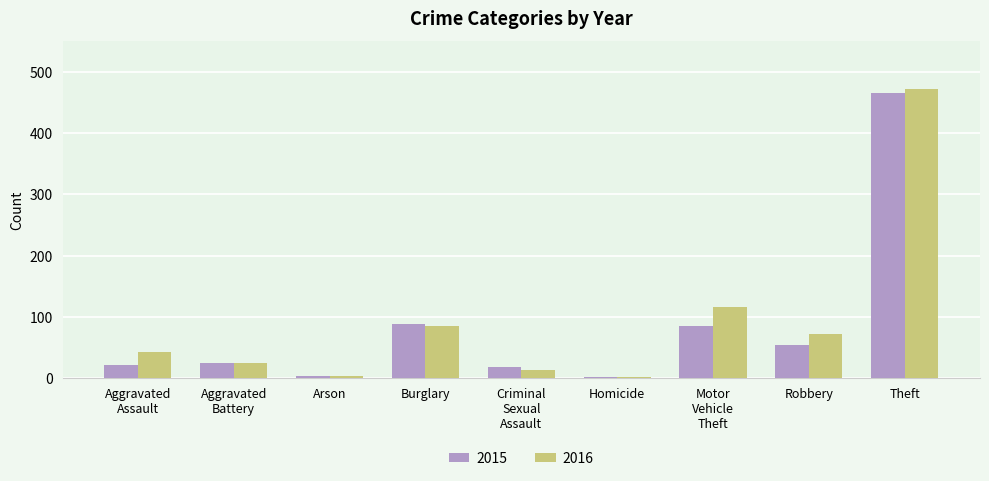

The 2016 series shows 255 at Theft. True or false?

False